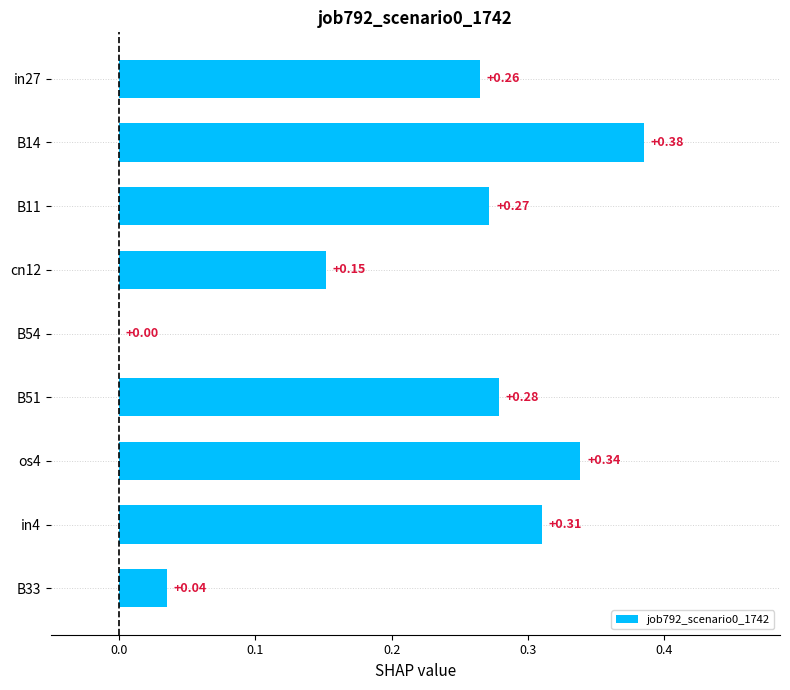

How many categories are shown in the chart?

9